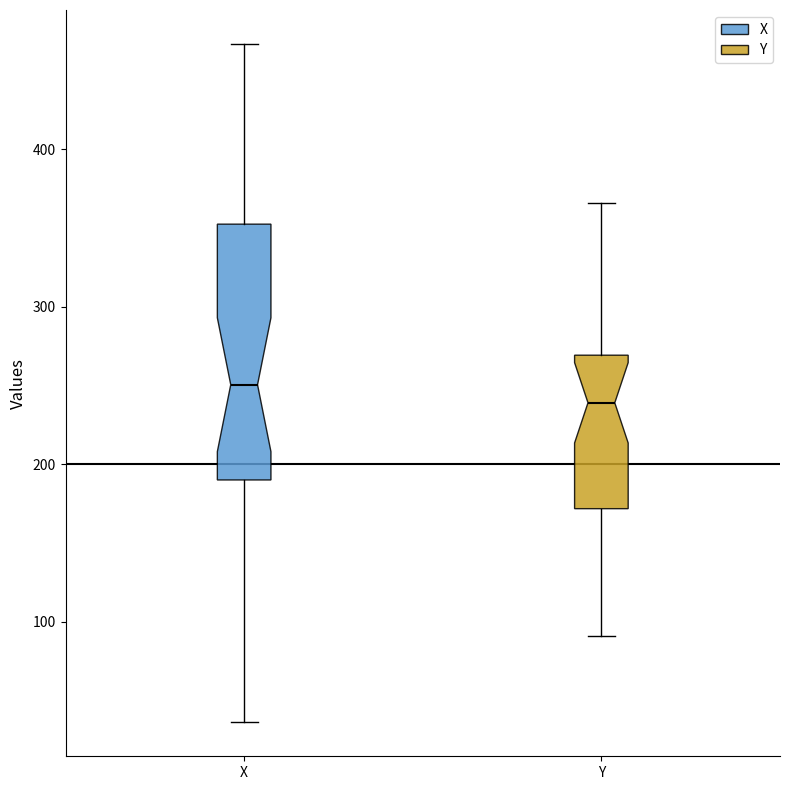

Comparing the boxes themselves (not the whiskers), which one is the tallest?

X